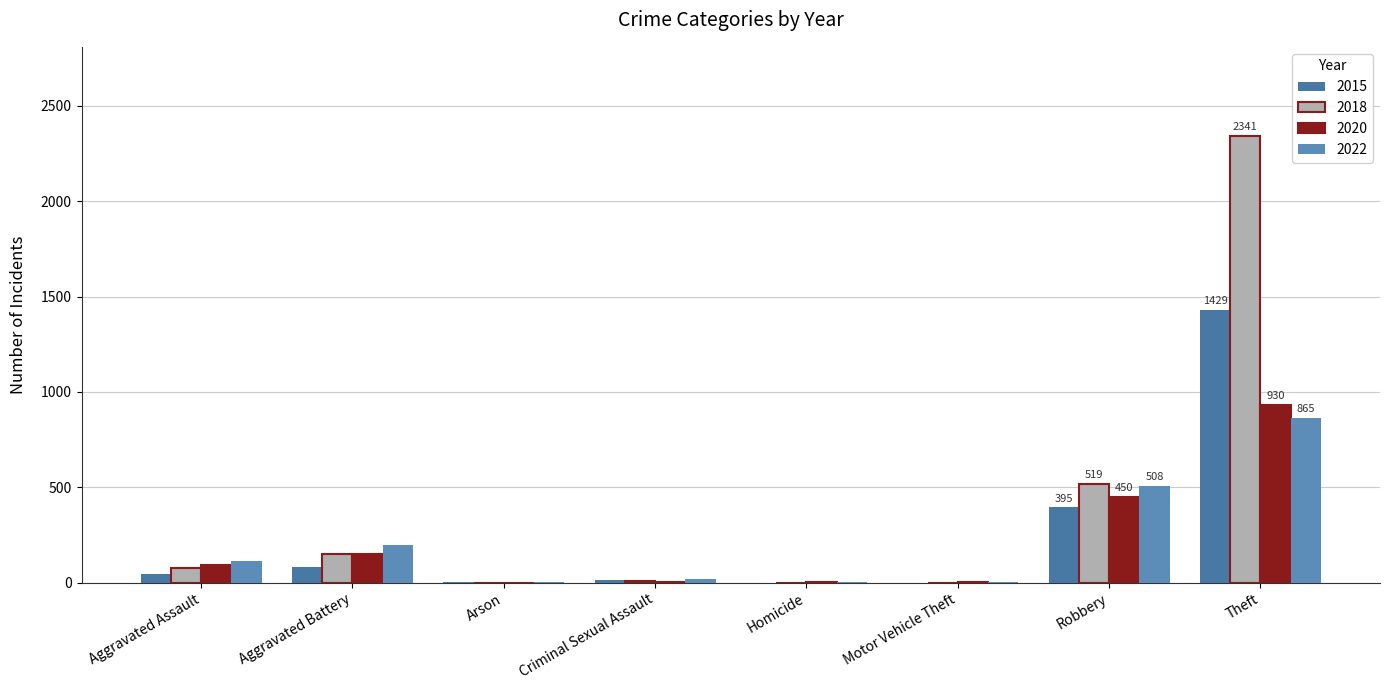

What is the value of the 2020 bar at the 1st from the left?

94